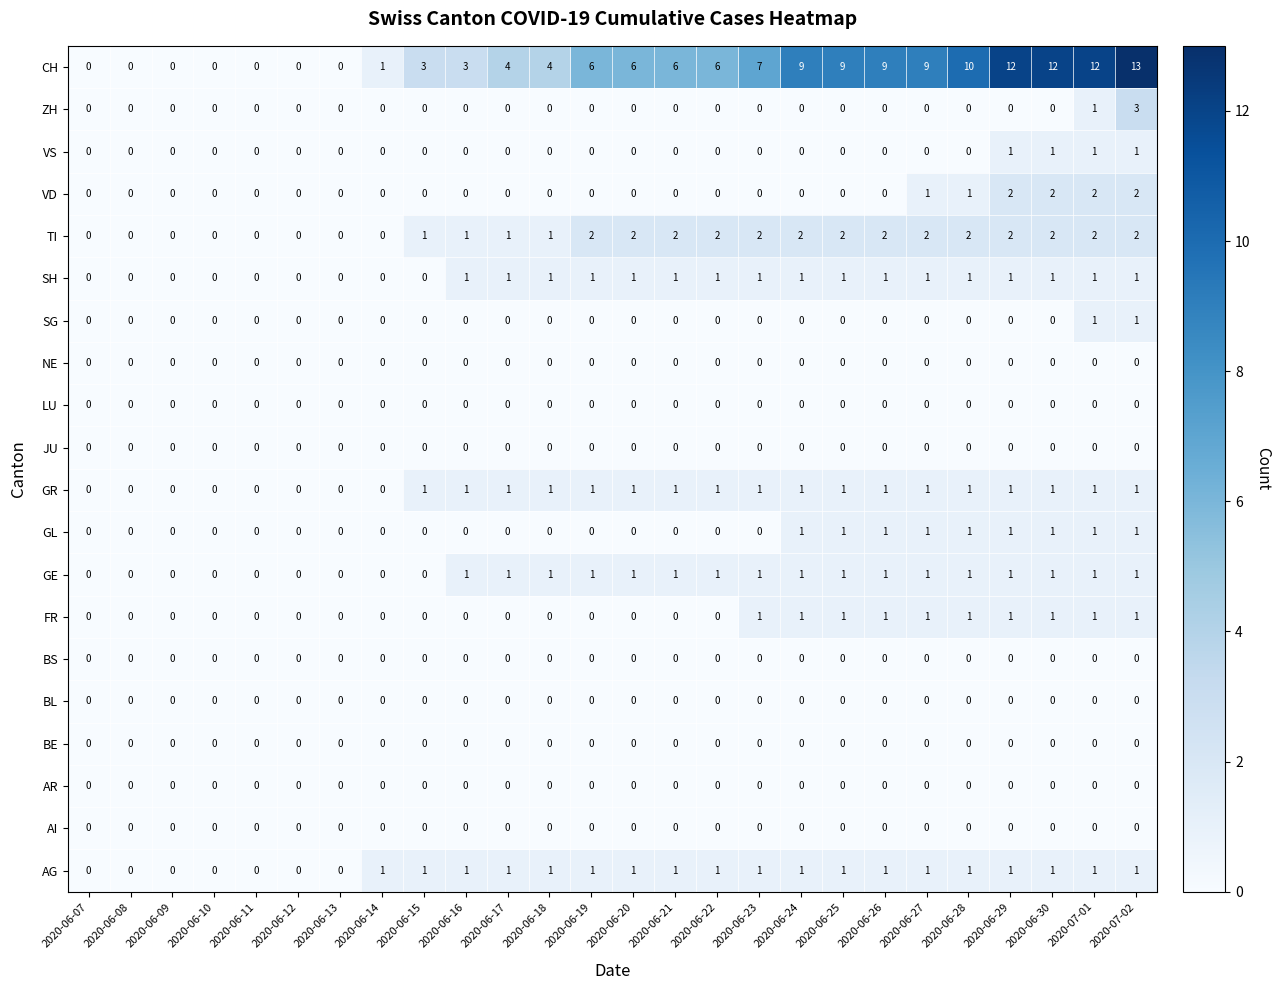

What is the total value across all series at 2020-06-16?

8